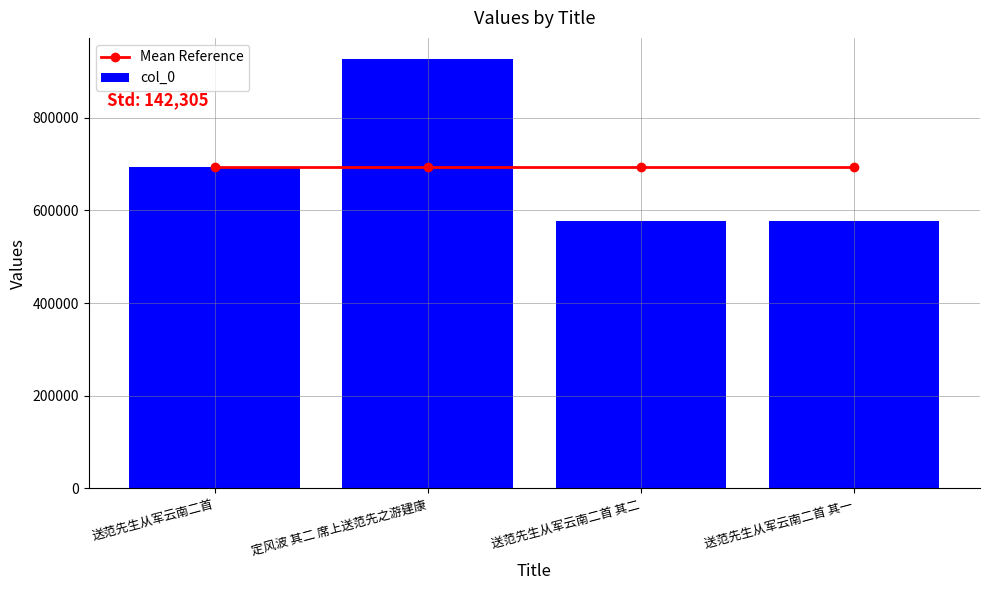

What is the greatest value displayed?

925831.0